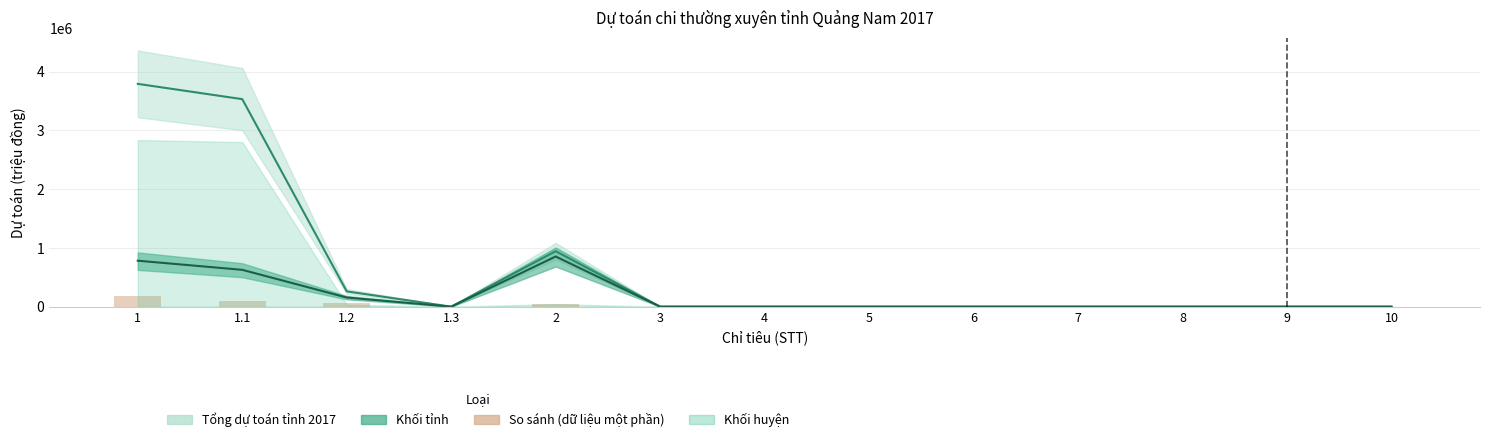

How many positive values are there?

4